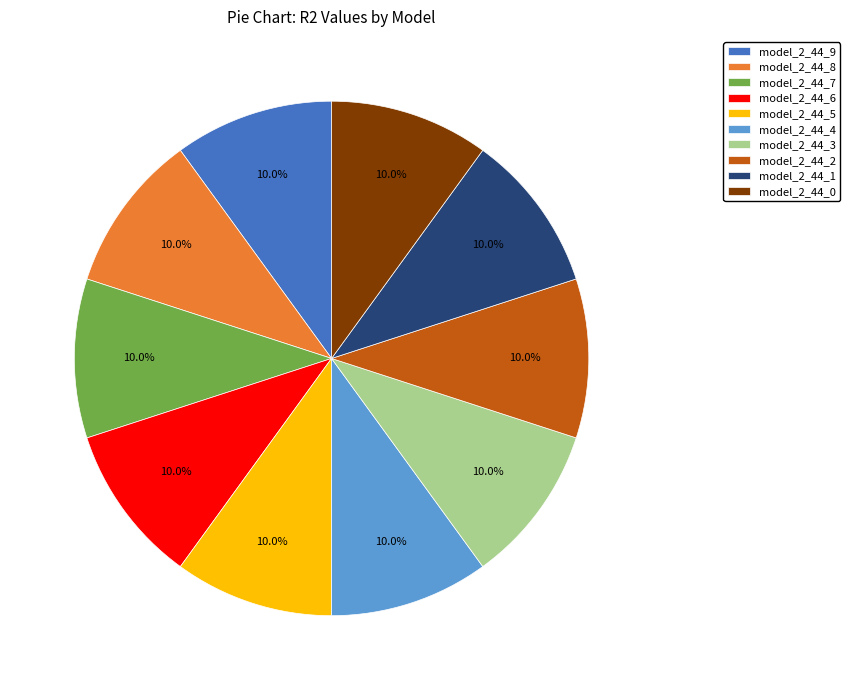

What portion of the pie excludes model_2_44_9?

90.0%